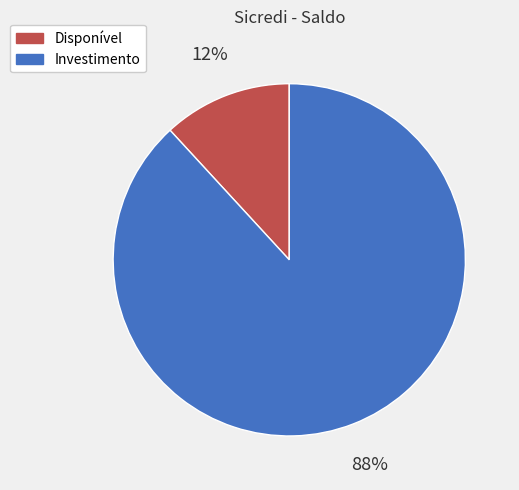

What percentage is the Disponível slice, to the nearest percent?

12%